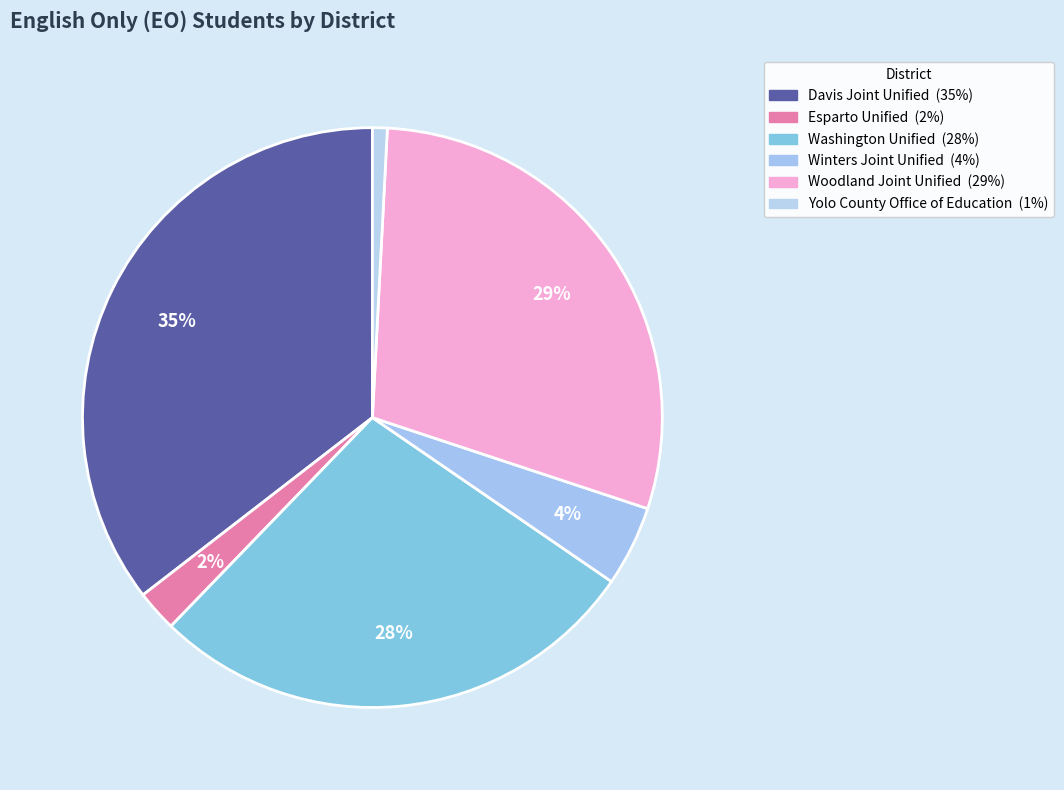

Count the number of slices in the pie.

6